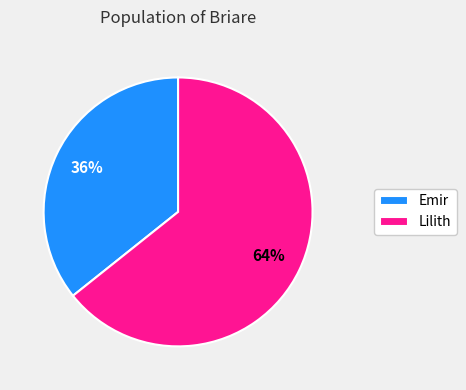

Rank the categories by value from lowest to highest.

Emir, Lilith